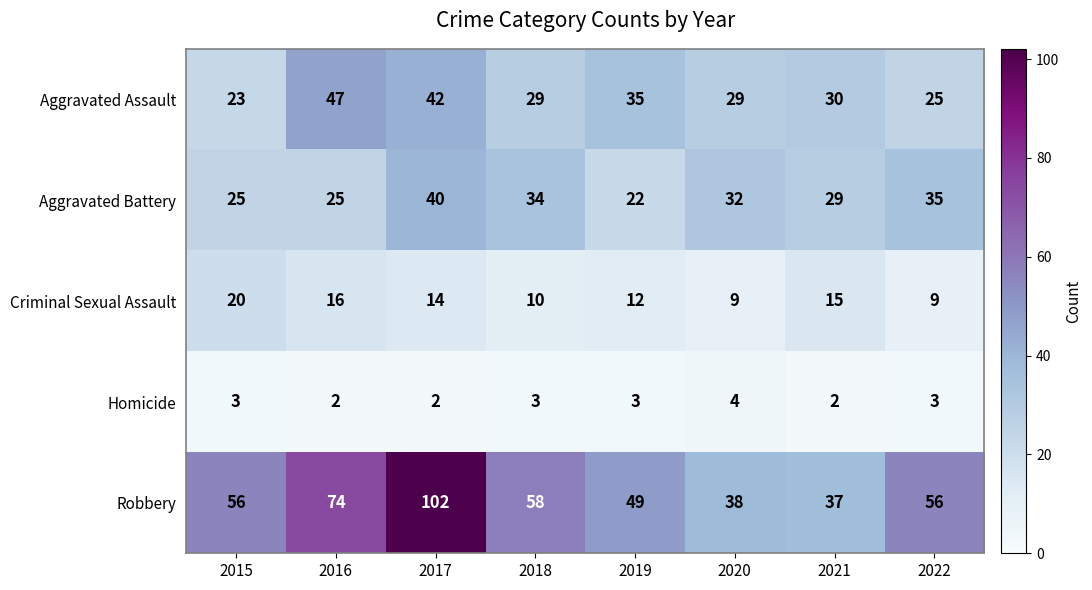

Which series has the largest total across all categories?

Robbery